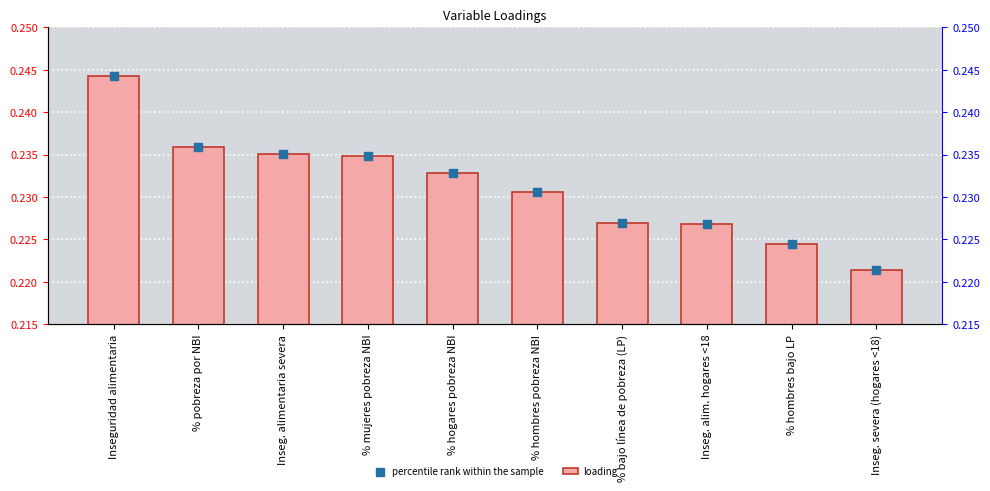

Which series has the largest Y range (max minus min)?

loading